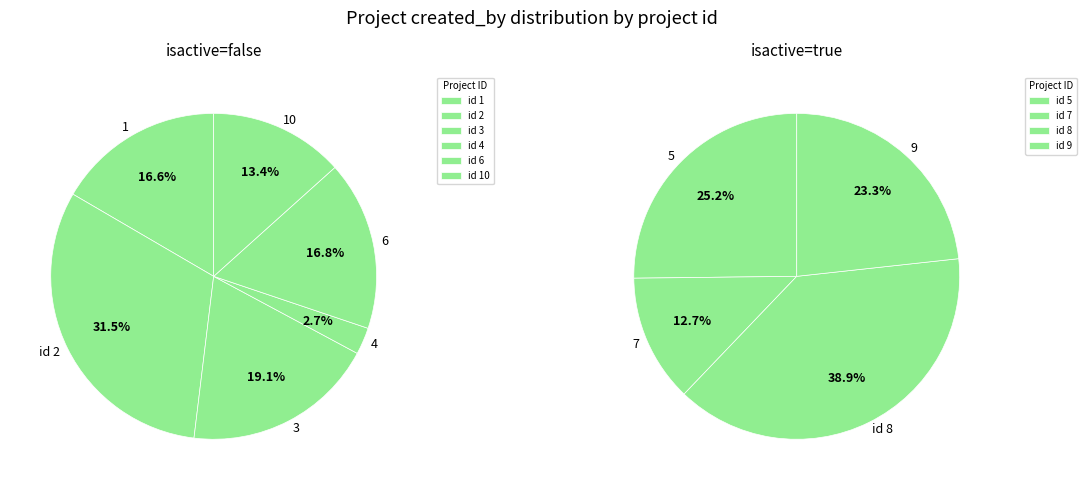

Combined, do 1 and 5 account for over 50%?

No